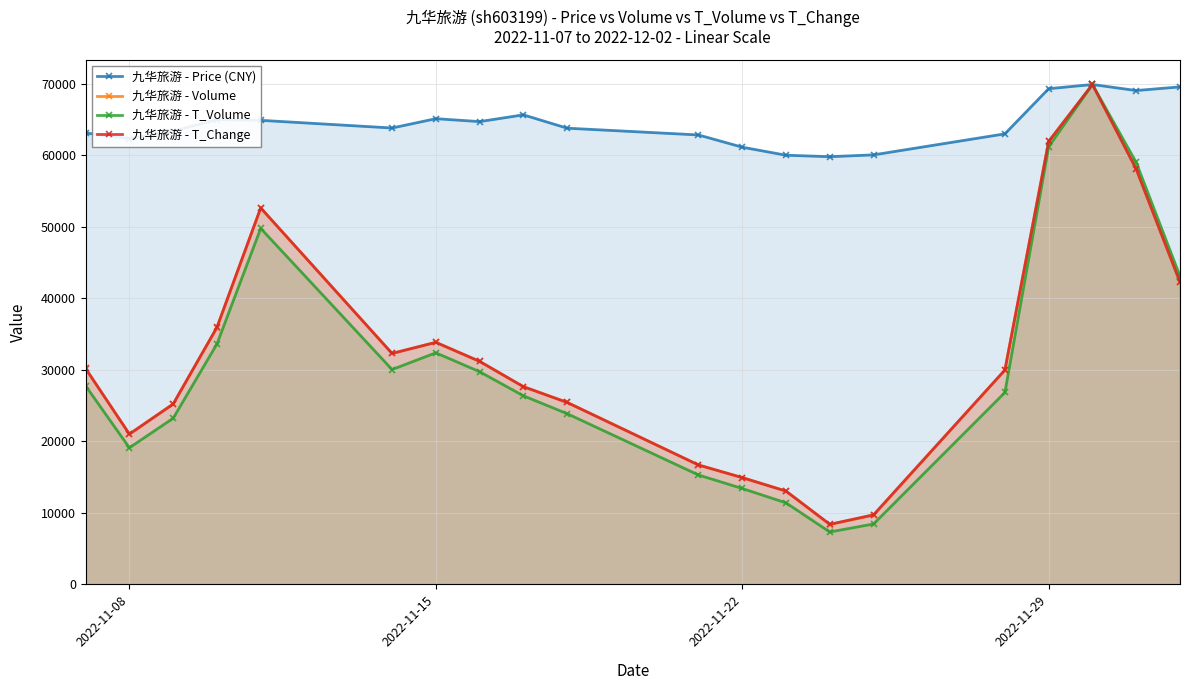

Which series has the largest total across all categories?

九华旅游 - Price (CNY)